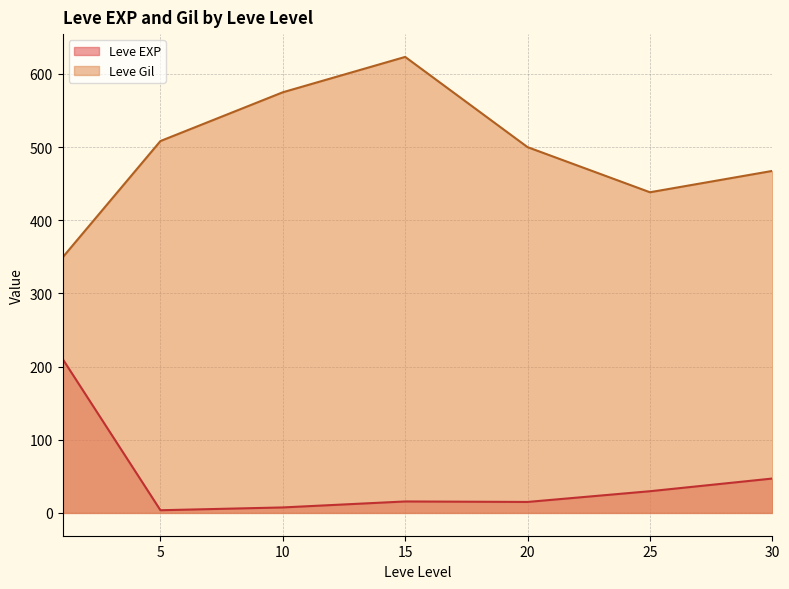

At which category does the chart reach its peak across all series?

15